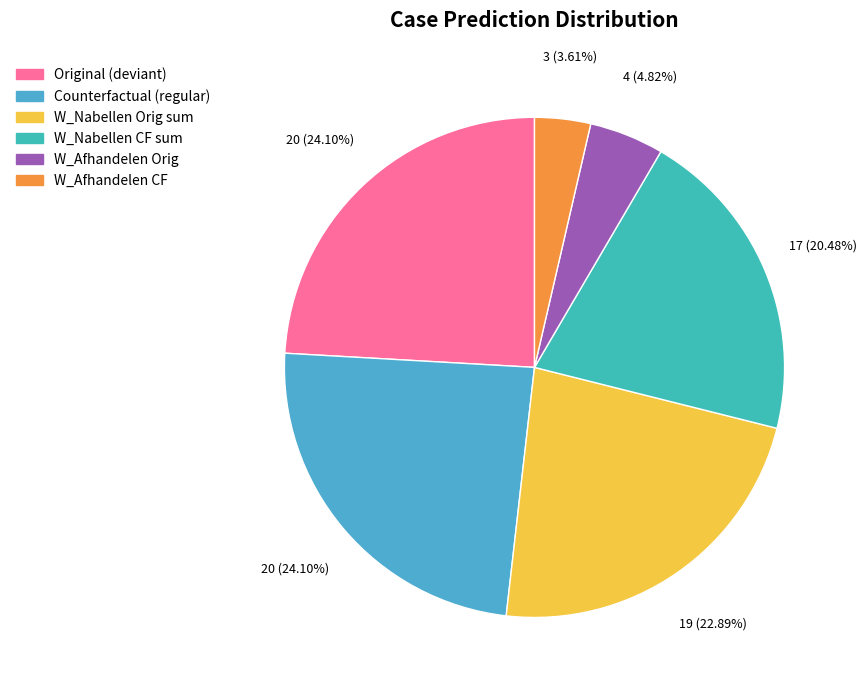

Count the number of slices in the pie.

6